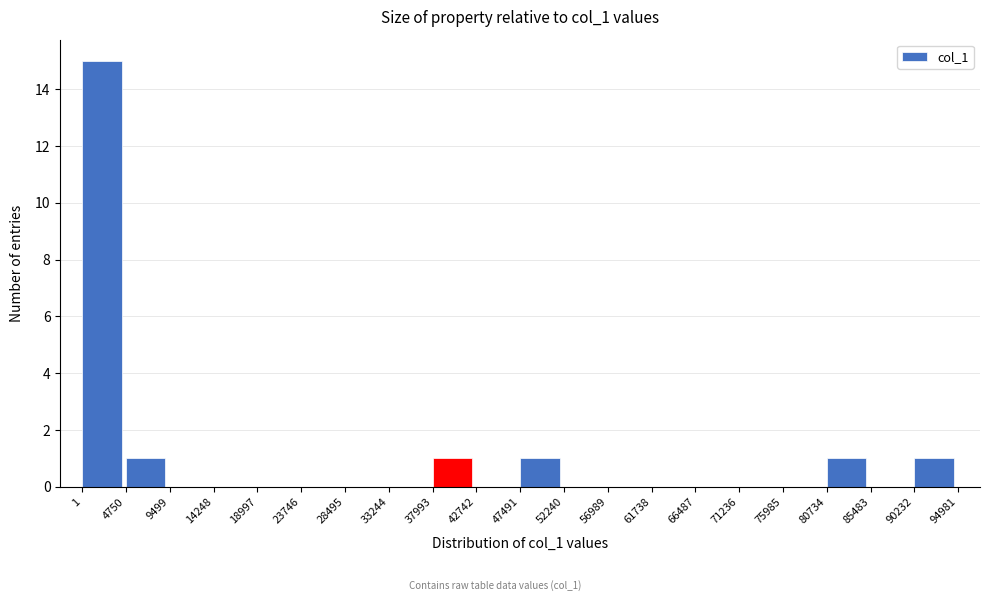

Reading left to right, list every bar in this chart as the range it spans on the x-axis followed by its height. The values are not printed on the chart, so give them approximately, as read against the axis.

1 to 4750: 15
4750 to 9499: 1
9499 to 14248: 0
14248 to 18997: 0
18997 to 23746: 0
23746 to 28495: 0
28495 to 33244: 0
33244 to 37993: 0
37993 to 42742: 1
42742 to 47491: 0
47491 to 52240: 1
52240 to 56989: 0
56989 to 61738: 0
61738 to 66487: 0
66487 to 71236: 0
71236 to 75985: 0
75985 to 80734: 0
80734 to 85483: 1
85483 to 90232: 0
90232 to 94981: 1